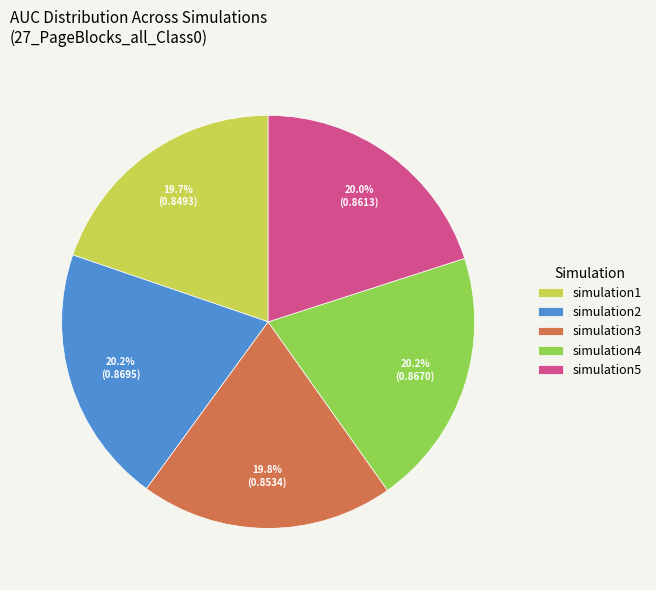

The simulation3 slice represents 20% of the pie. True or false?

True